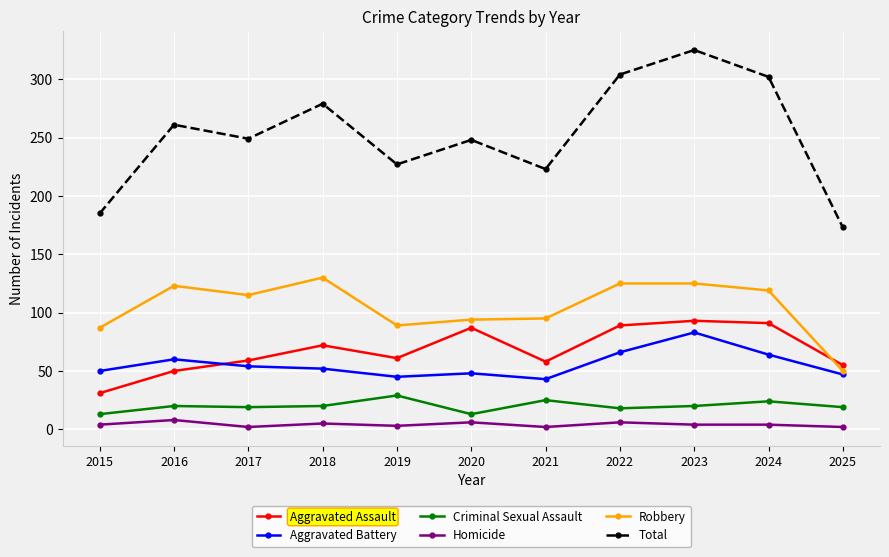

True or false: Criminal Sexual Assault and Robbery intersect in this chart.

False